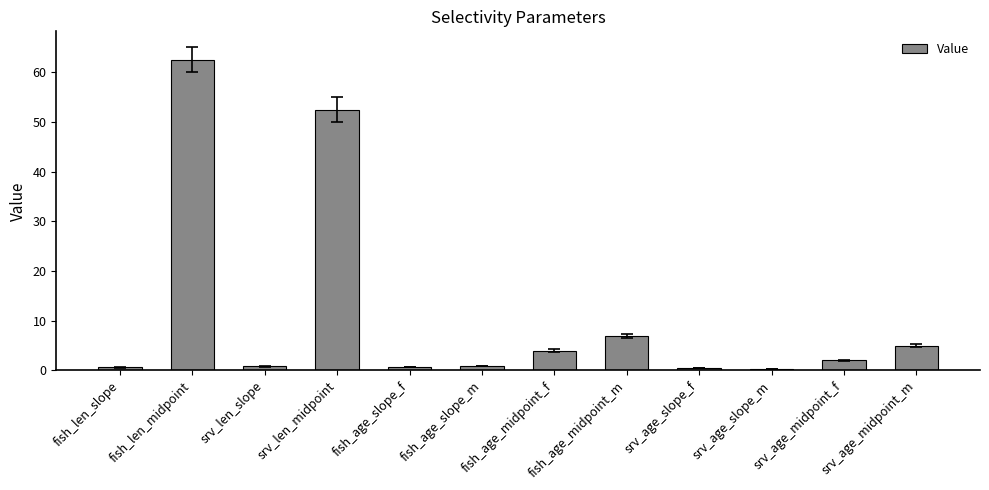

What is the sum of the values at fish_len_slope and fish_age_midpoint_m?

7.6